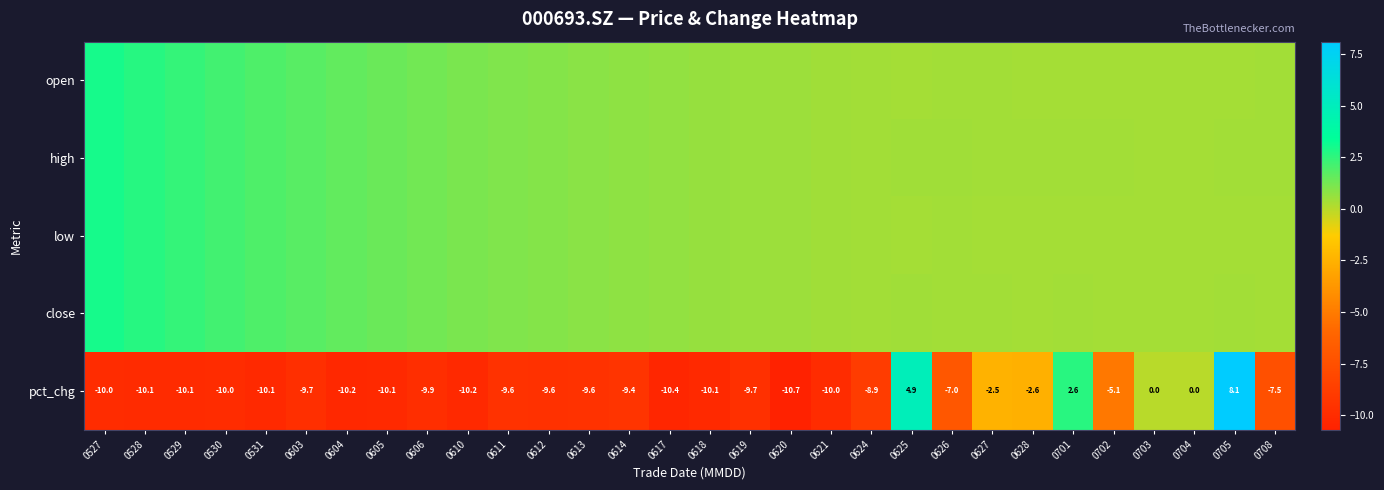

Where is low nearest to the value 1?

0611